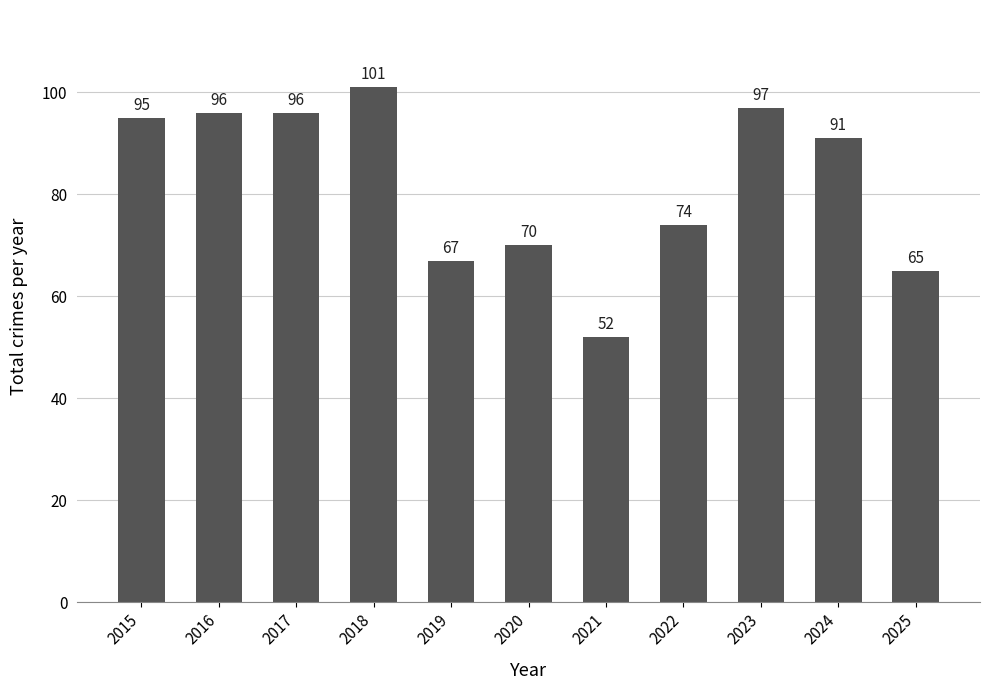

The chart shows a value of 19 at 2021. True or false?

False